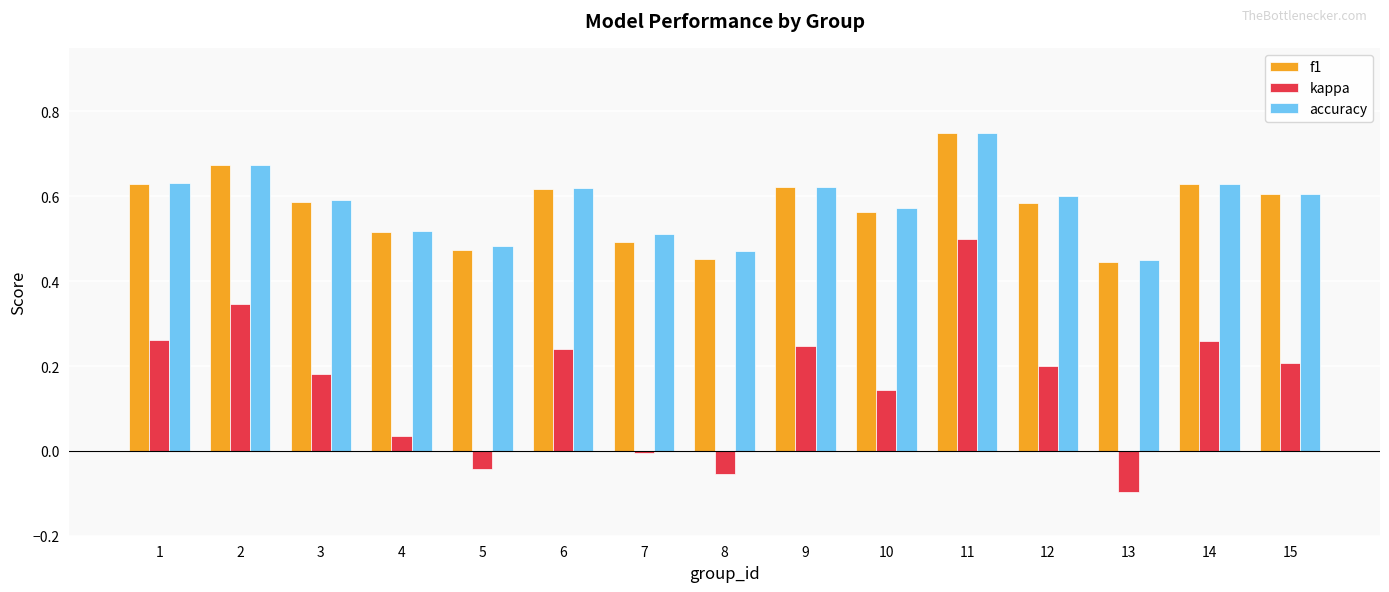

At which category does the chart reach its peak across all series?

11